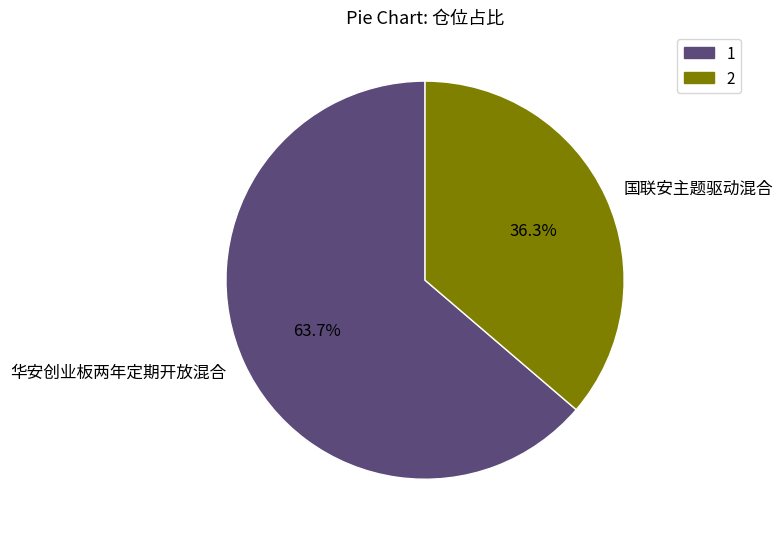

Is there a majority slice in this chart?

Yes